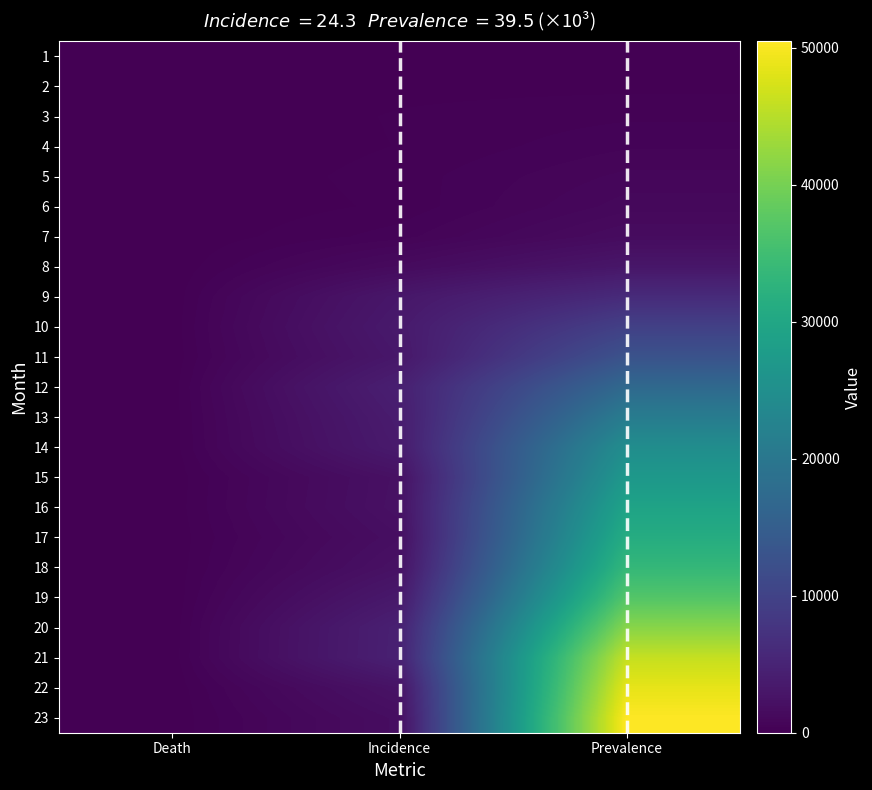

At how many categories does at least one series exceed 14669?

1